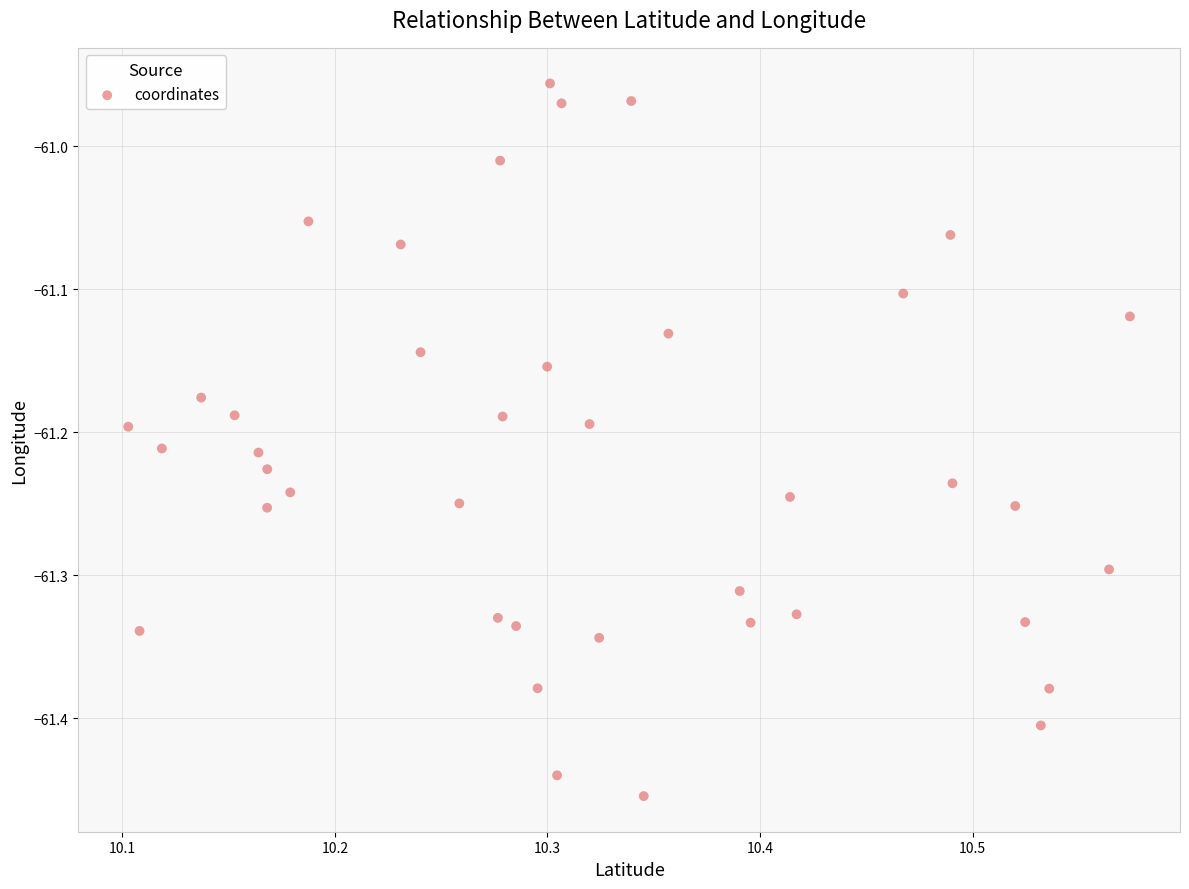

What is the range of X values (max minus min)?

0.5